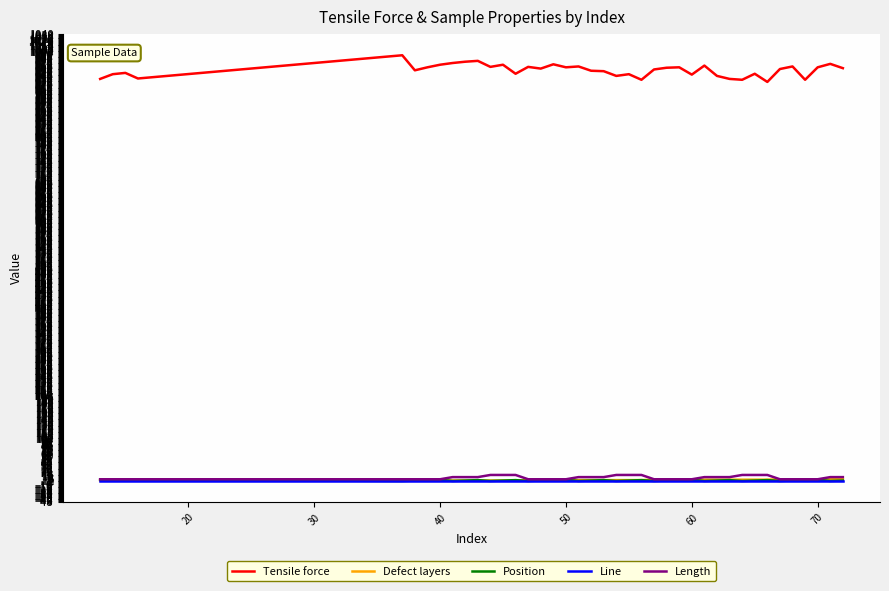

What are all the series names shown in the legend?

Tensile force, Defect layers, Position, Line, Length